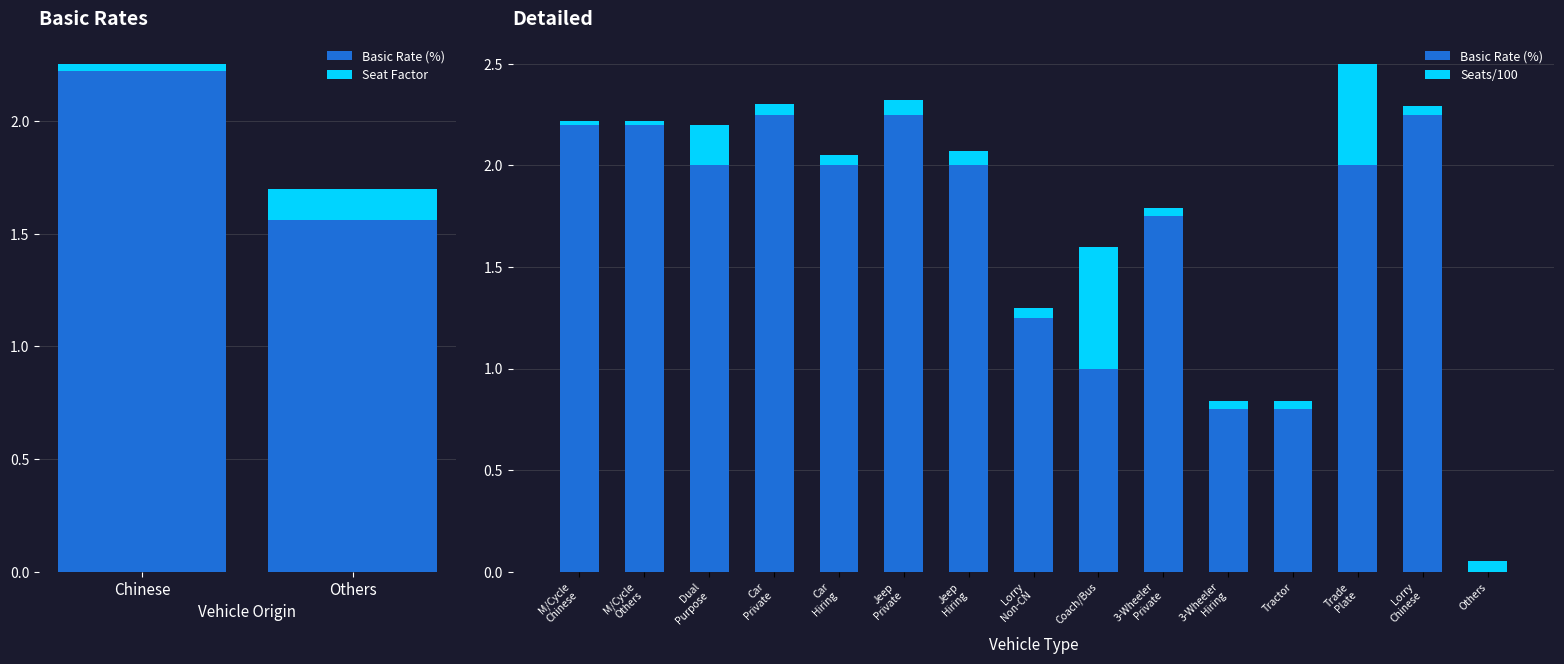

What is the approximate value of Basic Rate (%) at M/Cycle Chinese?

2.2